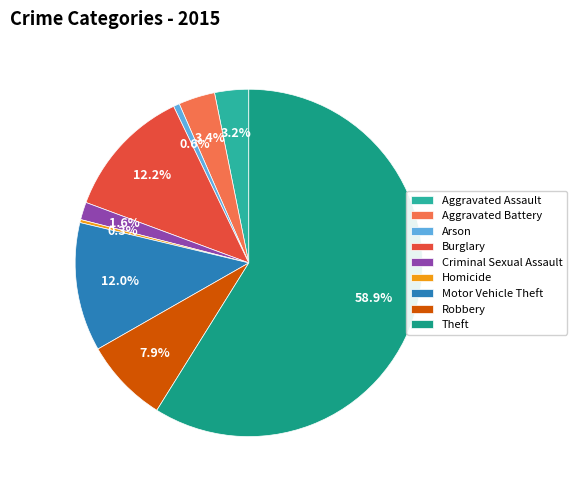

To the nearest percent, what is the difference between the Theft and Homicide slice percentages?

59%